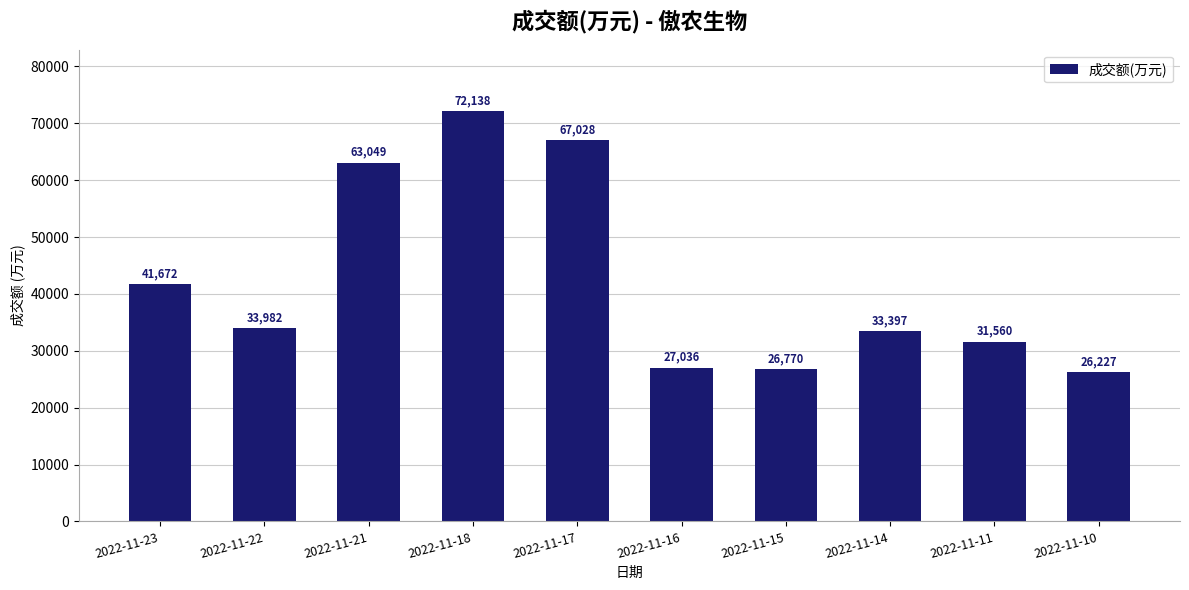

Reading left to right, extract all data points from this chart.

41672	33982	63049	72138	67028	27036	26770	33397	31560	26227